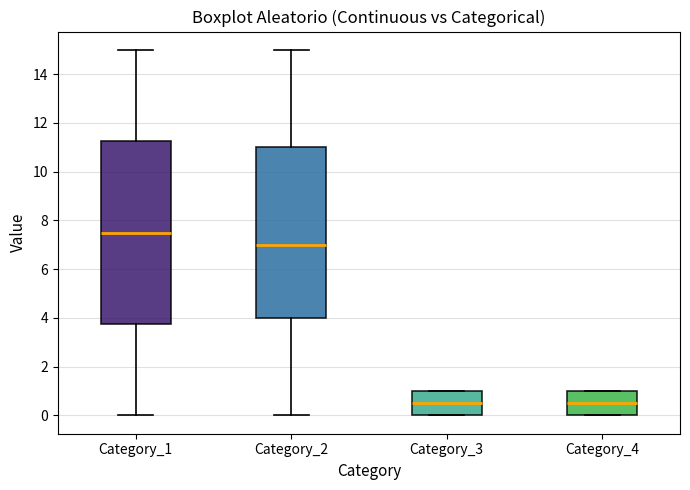

Reading left to right, transcribe this box plot: for each box, give where its median line is, the range the box spans, and where its two whiskers end, as read against the y-axis. The values are not printed on the chart, so give them approximately, as read against the axis.

Category_1: median 7.6, box 3.8 to 11.2, whiskers 0.0 to 15.0
Category_2: median 7.0, box 4.0 to 11.0, whiskers 0.0 to 15.0
Category_3: median 0.6, box 0.0 to 1.0, whiskers 0.0 to 1.0
Category_4: median 0.6, box 0.0 to 1.0, whiskers 0.0 to 1.0